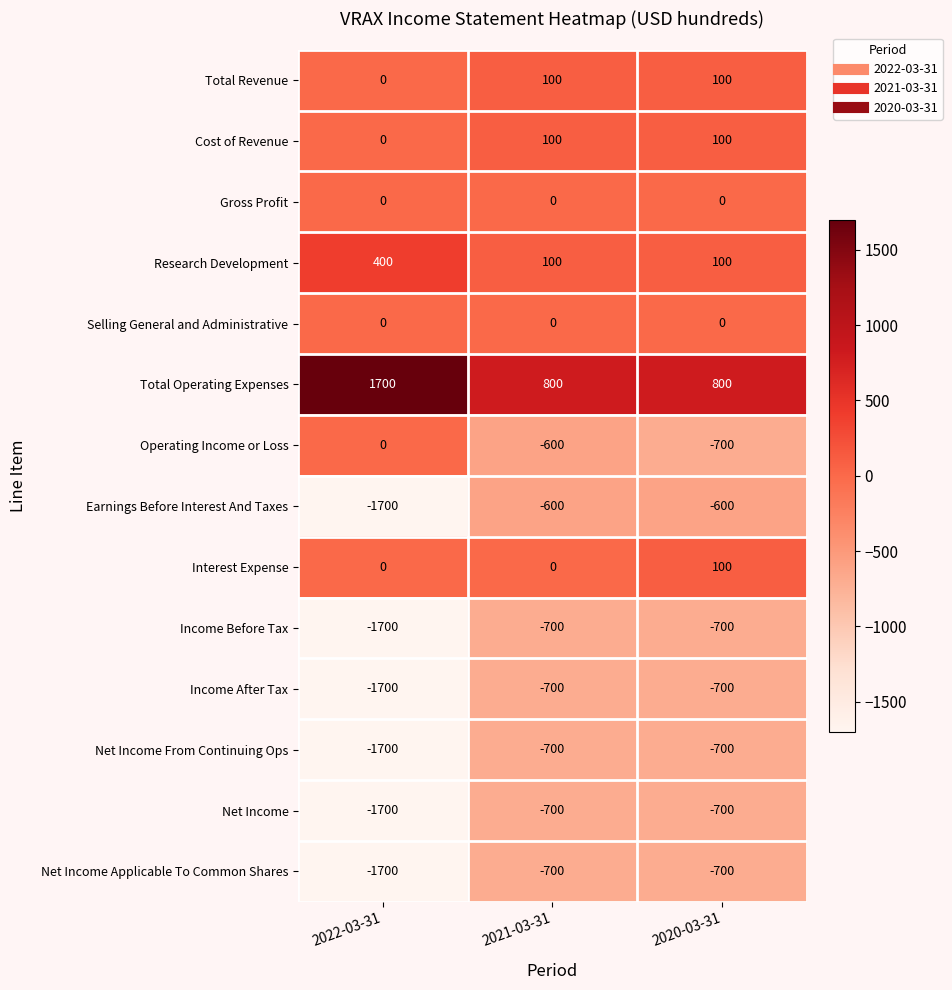

What is the maximum value for Net Income Applicable To Common Shares?

-700